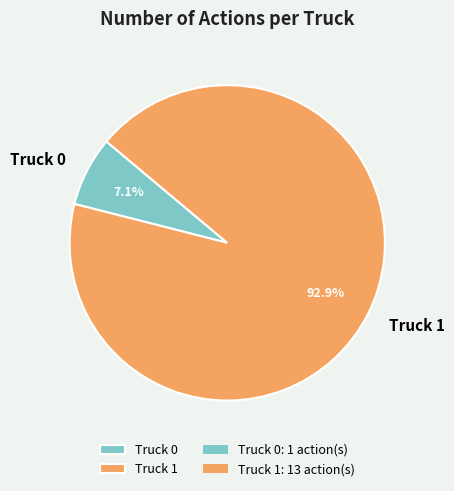

To the nearest percent, what is the difference between the Truck 1 and Truck 0 slice percentages?

86%